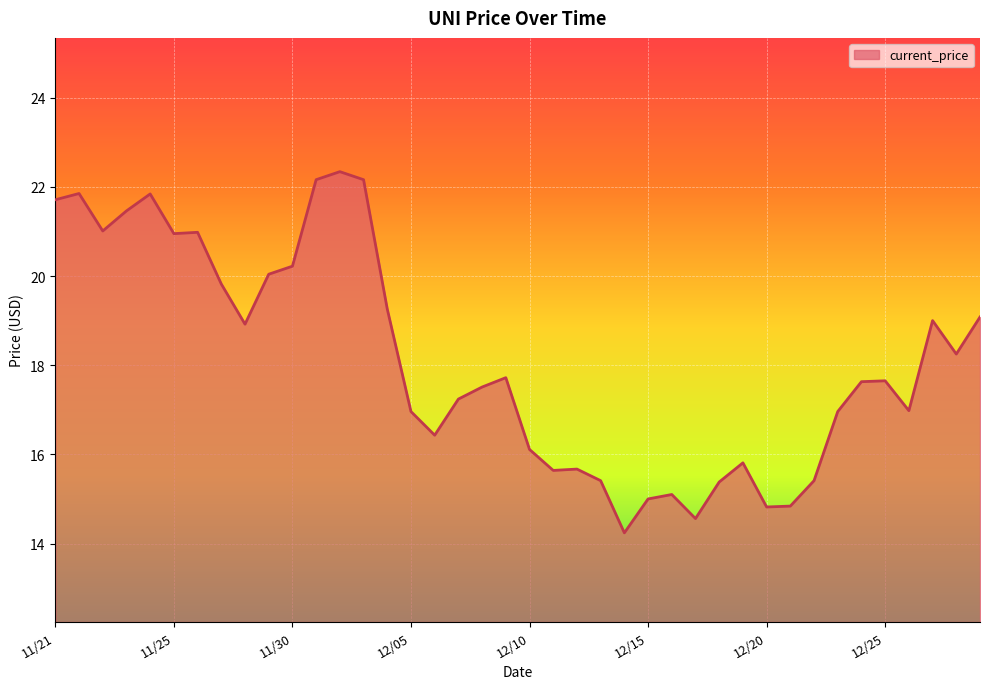

What is the smallest value displayed?

14.2